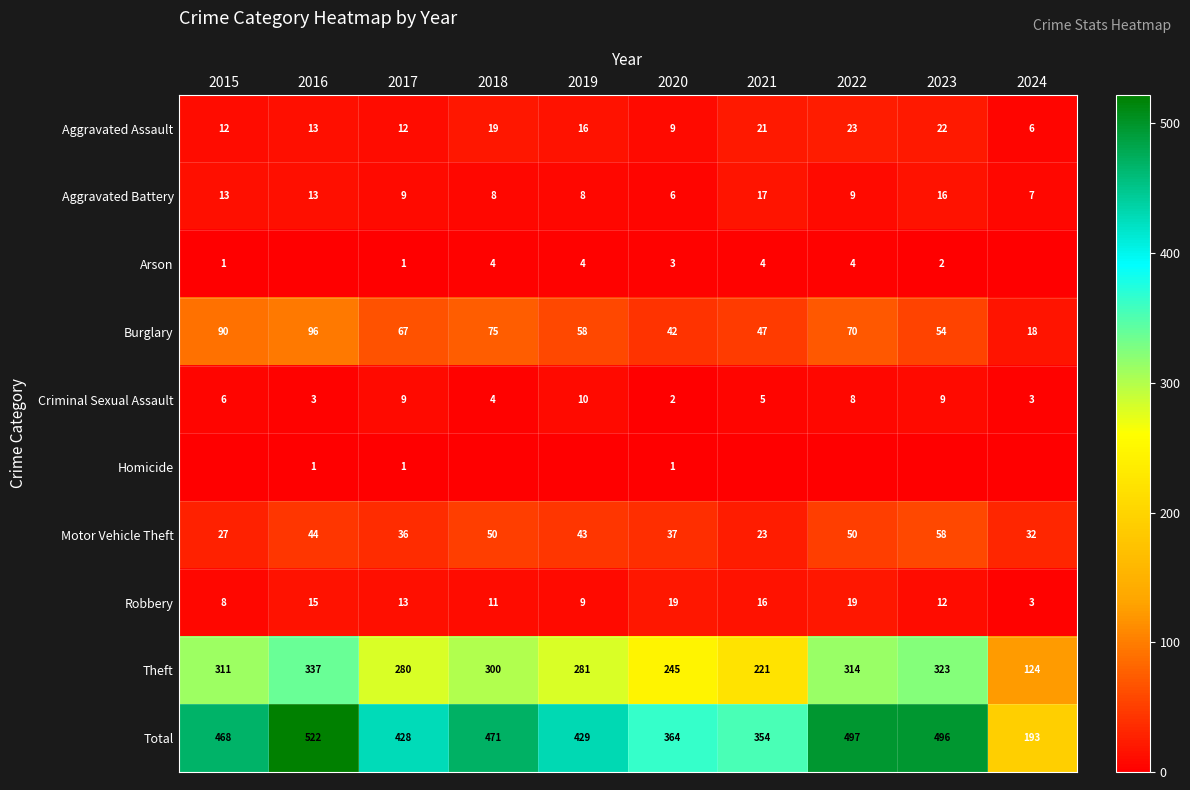

How many data points in Aggravated Battery are less than 9?

4